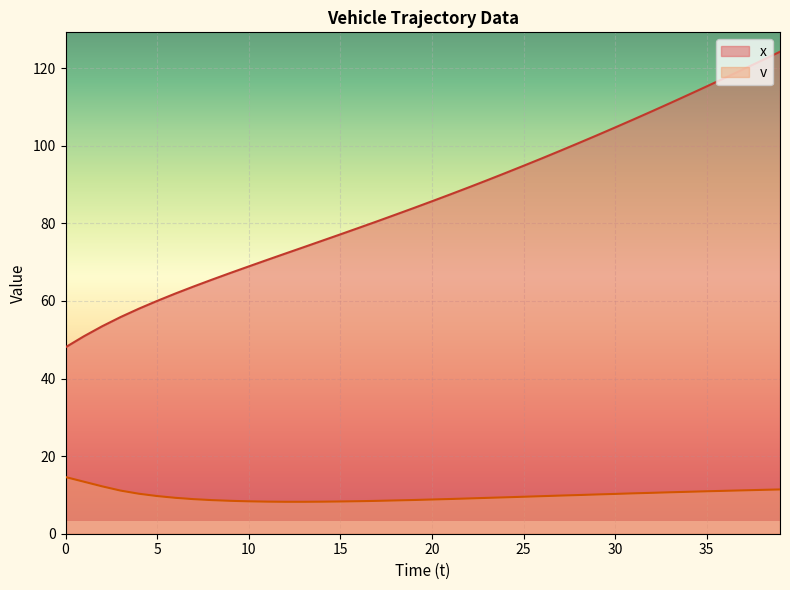

The x series shows 161.6 at 29. True or false?

False